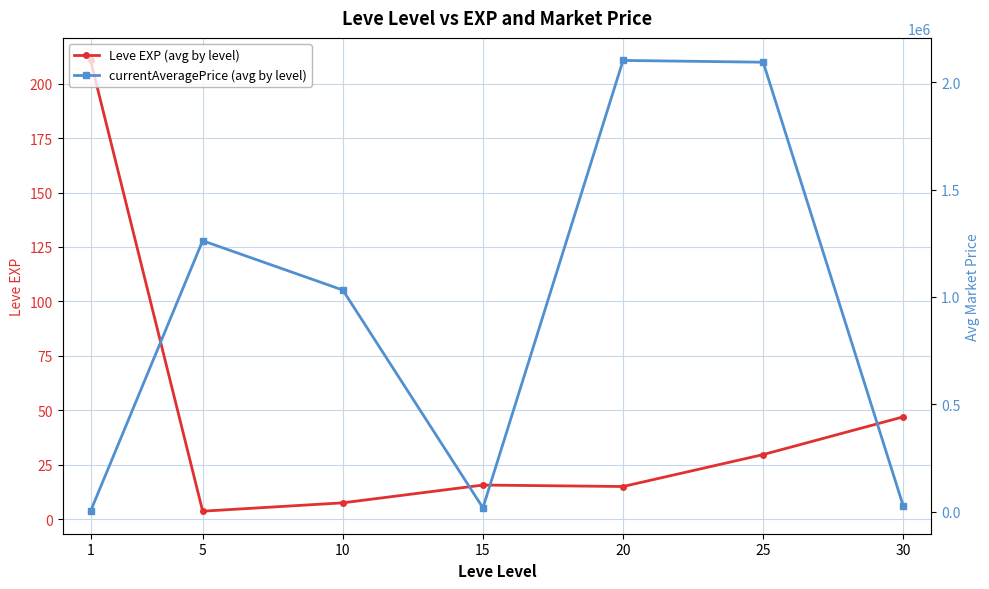

Where is the first local minimum for Leve EXP (avg by level)?

5